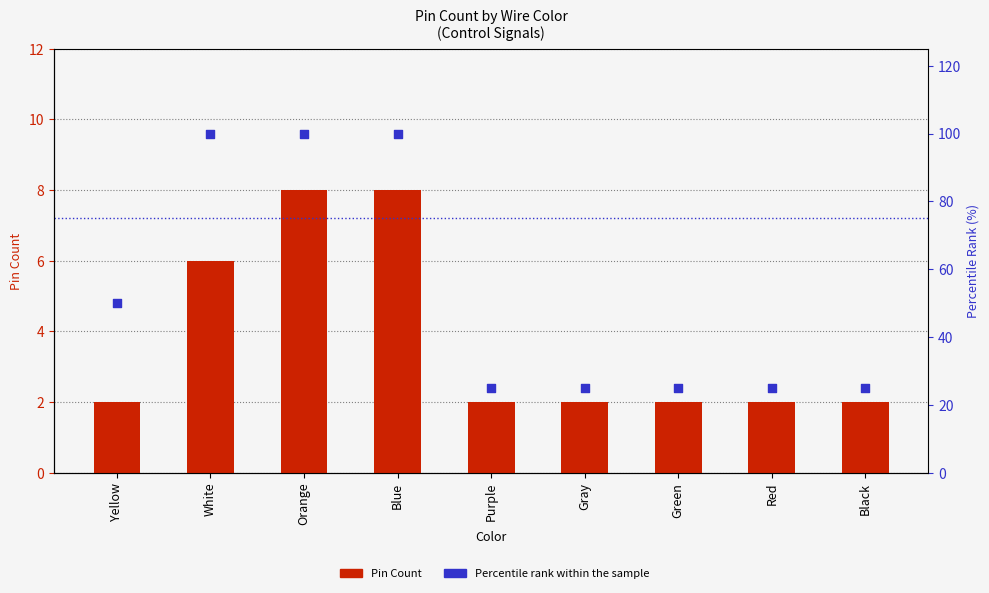

At how many categories does at least one series exceed 59?

3